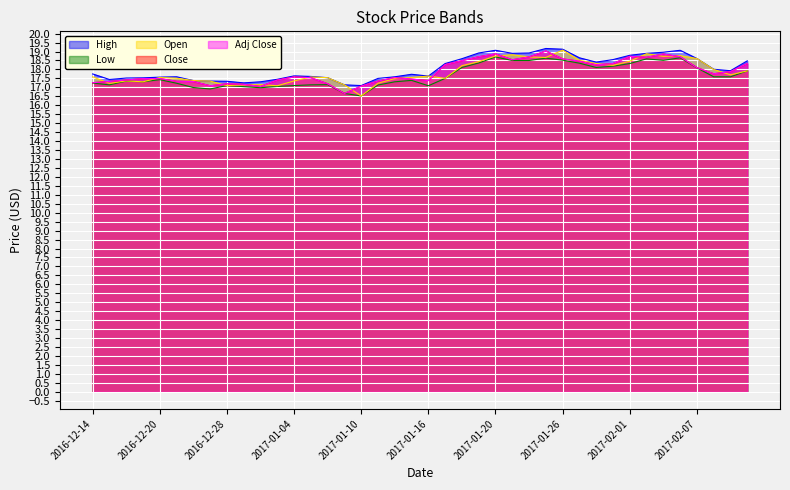

What is the total value across all series at 2017-01-13?

87.6